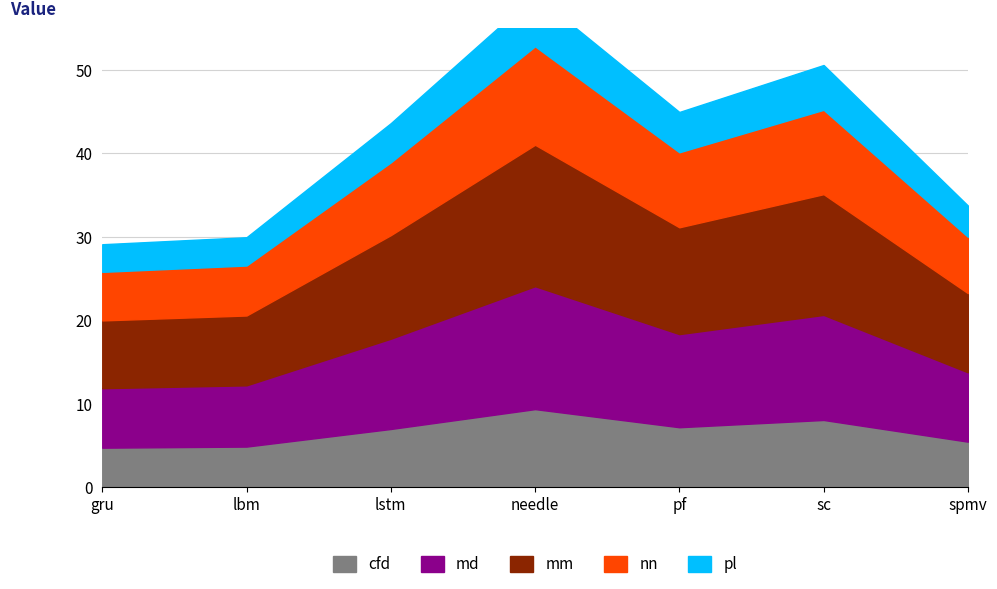

Reading left to right, what are all the values shown in this chart?

cfd: gru=4.7	lbm=4.8	lstm=7.0	needle=9.3	pf=7.2	sc=8.0	spmv=5.4
md: gru=7.1	lbm=7.3	lstm=10.8	needle=14.7	pf=11.2	sc=12.6	spmv=8.3
mm: gru=8.1	lbm=8.4	lstm=12.4	needle=16.9	pf=12.8	sc=14.5	spmv=9.5
nn: gru=5.8	lbm=6.0	lstm=8.7	needle=11.8	pf=9.0	sc=10.1	spmv=6.8
pl: gru=3.3	lbm=3.4	lstm=4.7	needle=6.2	pf=4.8	sc=5.4	spmv=3.8